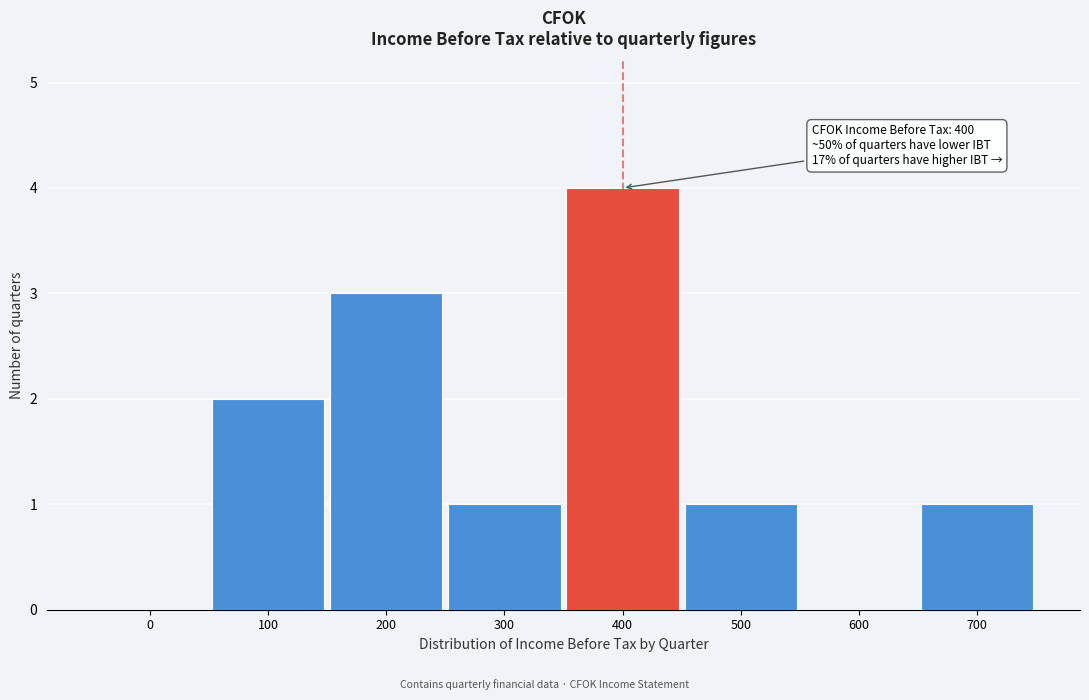

Reading right to left, extract all data points from this chart.

700=1	600=0	500=1	400=4	300=1	200=3	100=2	0=0